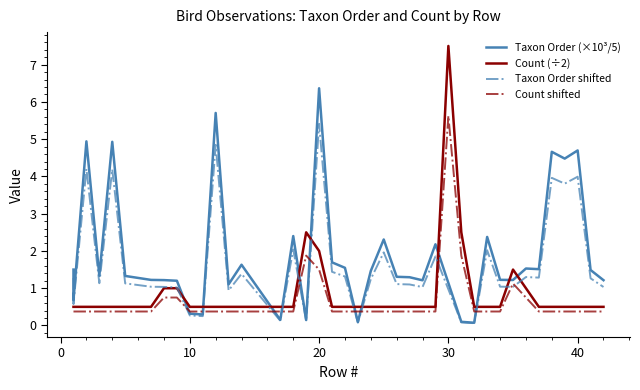

What are all the series names shown in the legend?

Taxon Order (×10³/5), Count (÷2), Taxon Order shifted, Count shifted